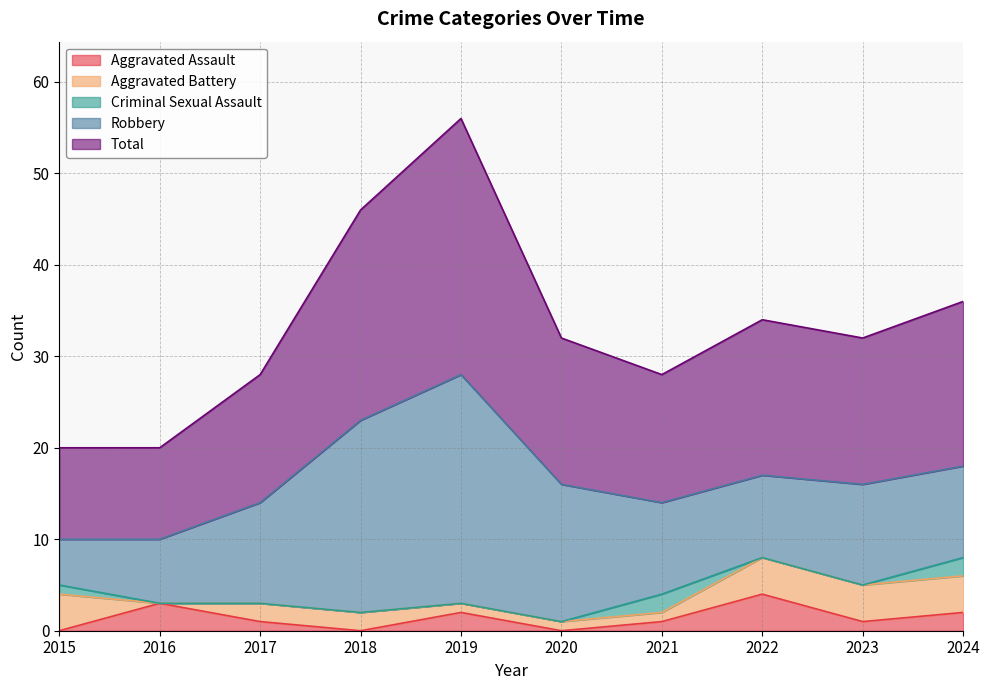

Does the chart have visible grid lines?

Yes